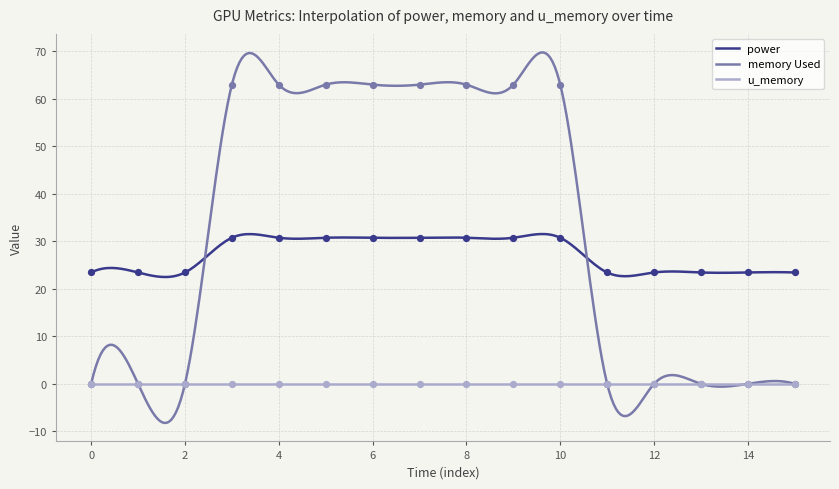

What is the total value across all series at 13?

23.4